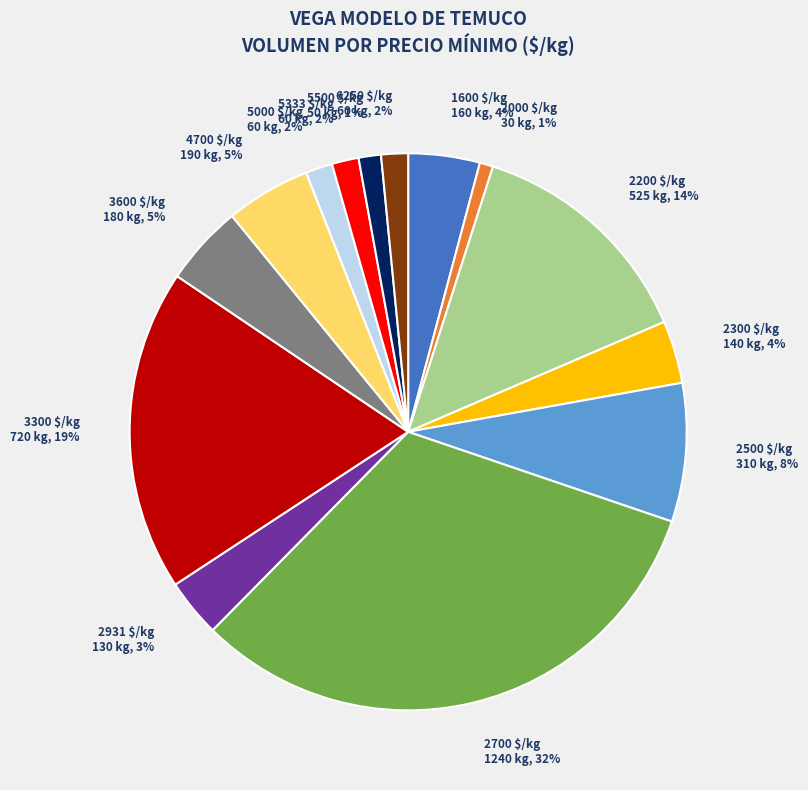

Does 2000 $/kg 30 kg, 1% account for over 50% of the chart?

No